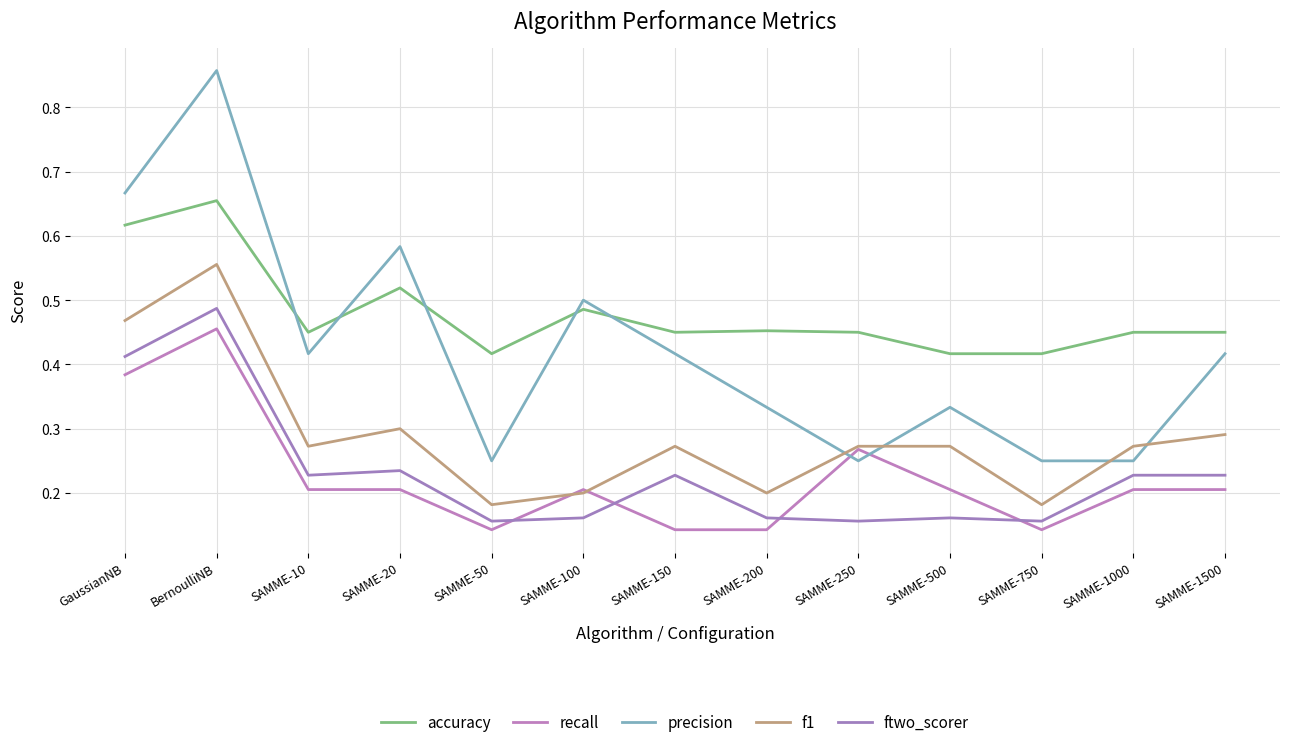

Which series has the largest total across all categories?

accuracy